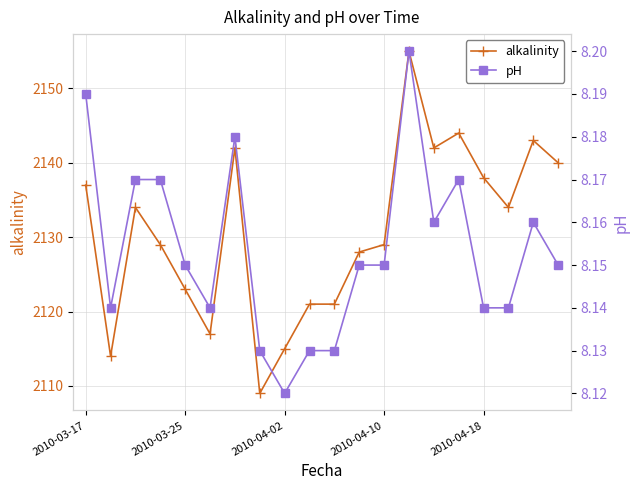

True or false: alkalinity has more than 2 interior local peaks.

True